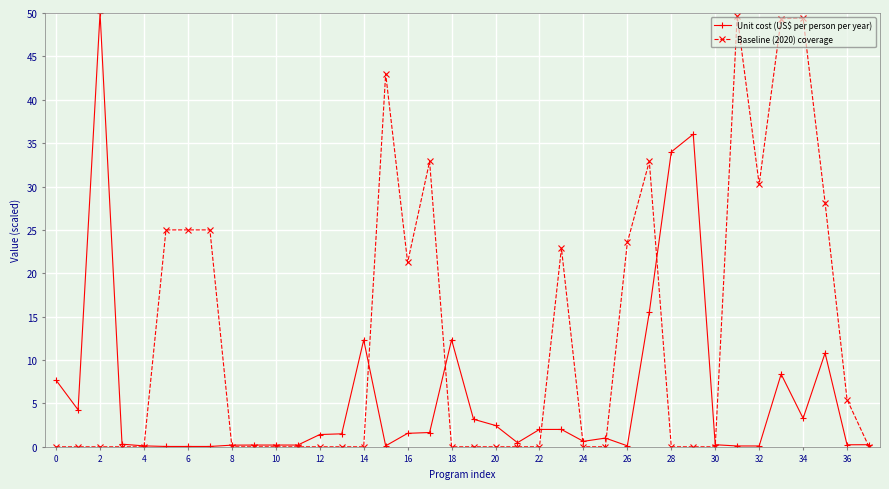

True or false: Unit cost (US$ per person per year) has more than 2 points higher than both neighbors.

True